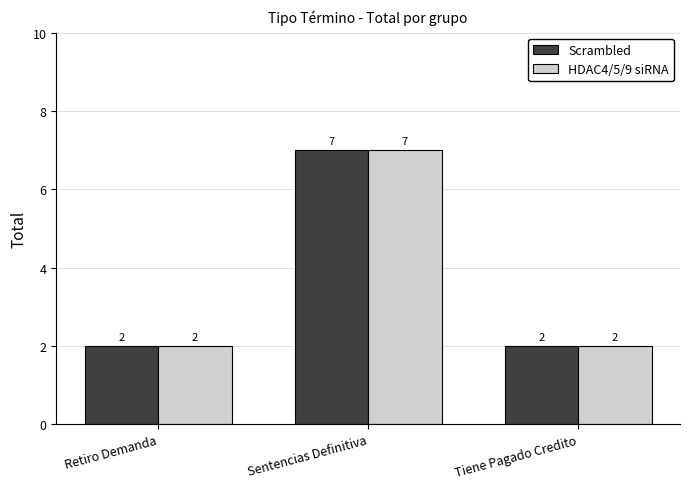

What are all the series names shown in the legend?

Scrambled, HDAC4/5/9 siRNA